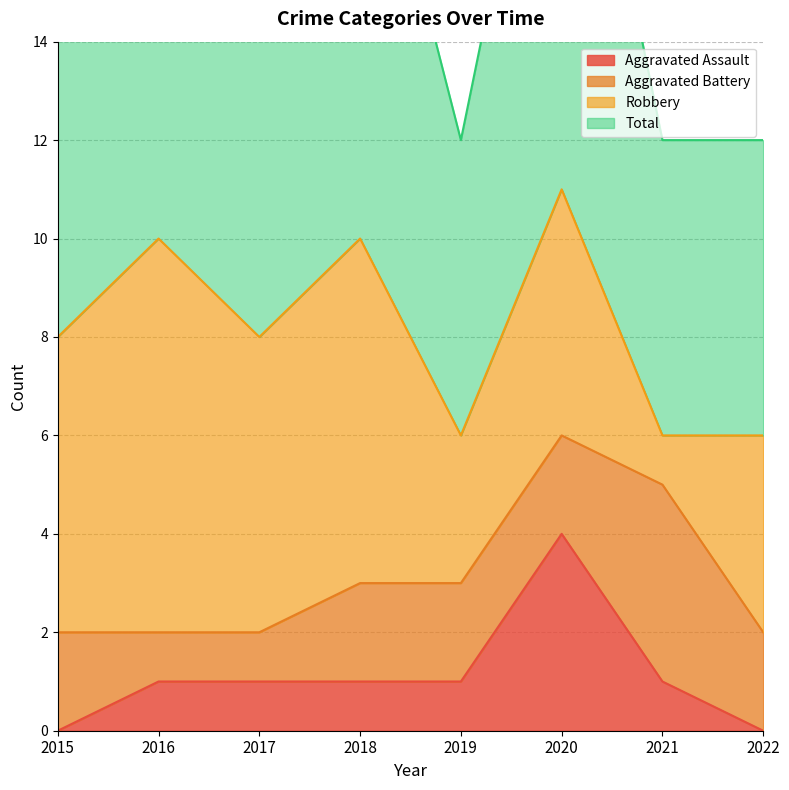

The Aggravated Assault series shows 0 at 2022. True or false?

True